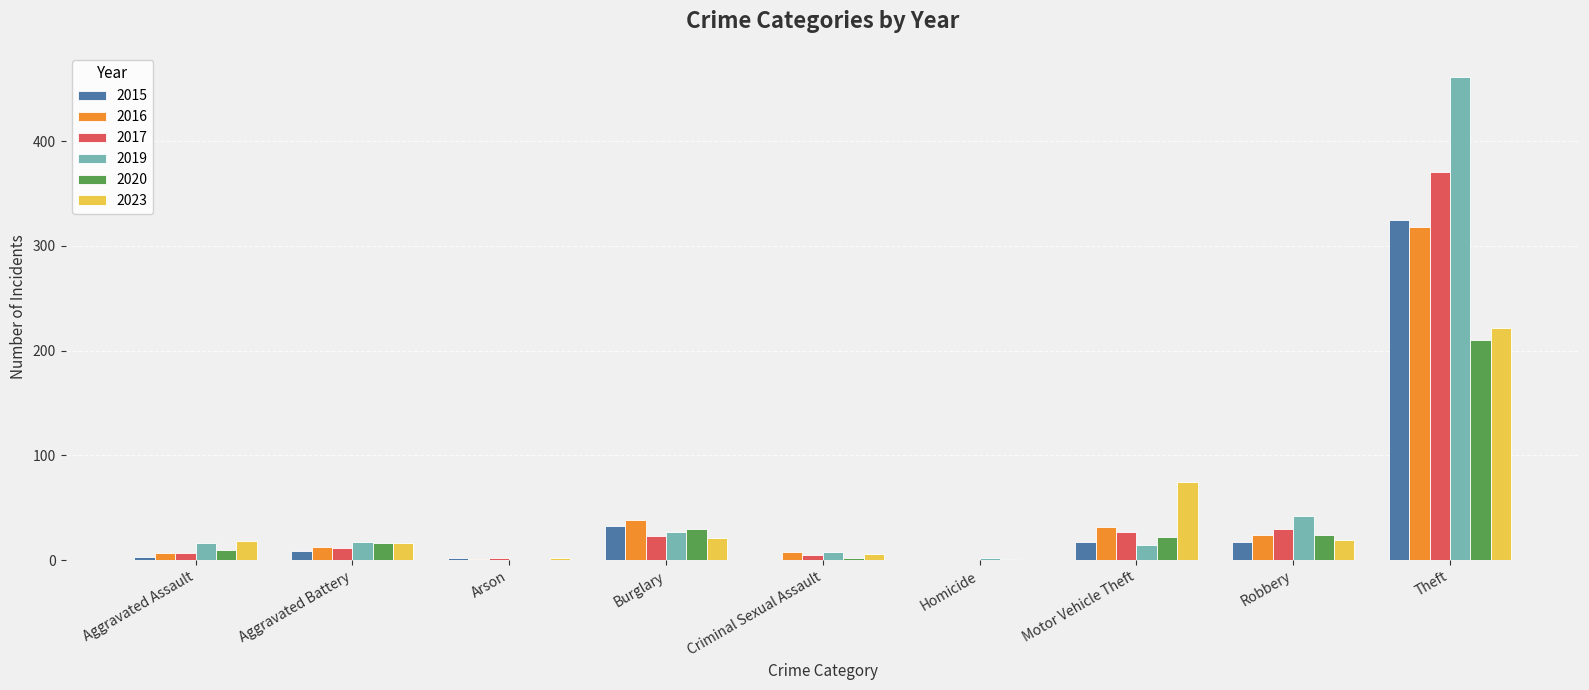

Is it true that 2020 equals 1 at Homicide?

True